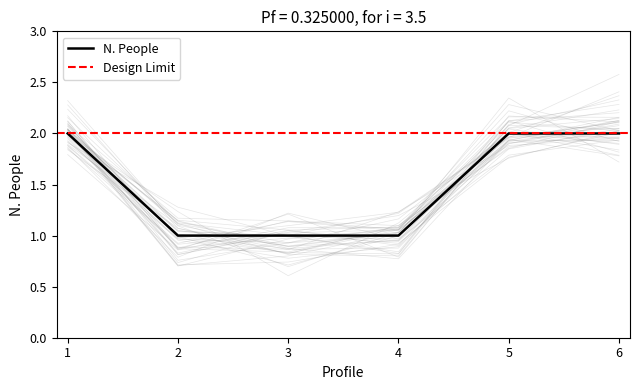

True or false: the data has more than 0 interior local peaks.

False